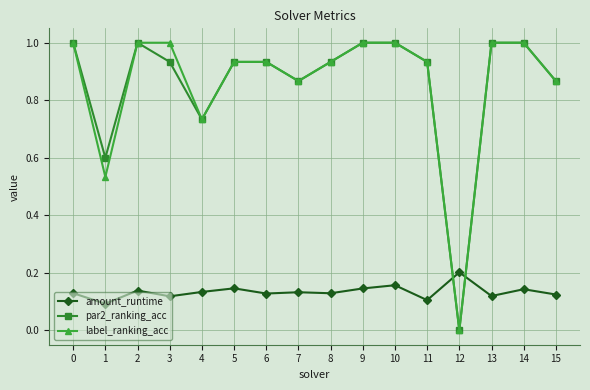

True or false: amount_runtime and par2_ranking_acc intersect in this chart.

True